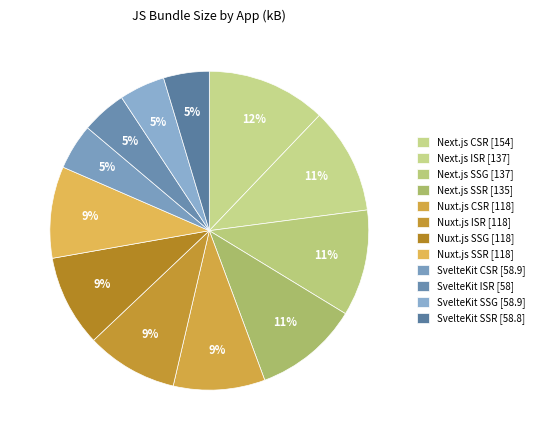

What percentage is the Next.js SSR slice, to the nearest percent?

11%